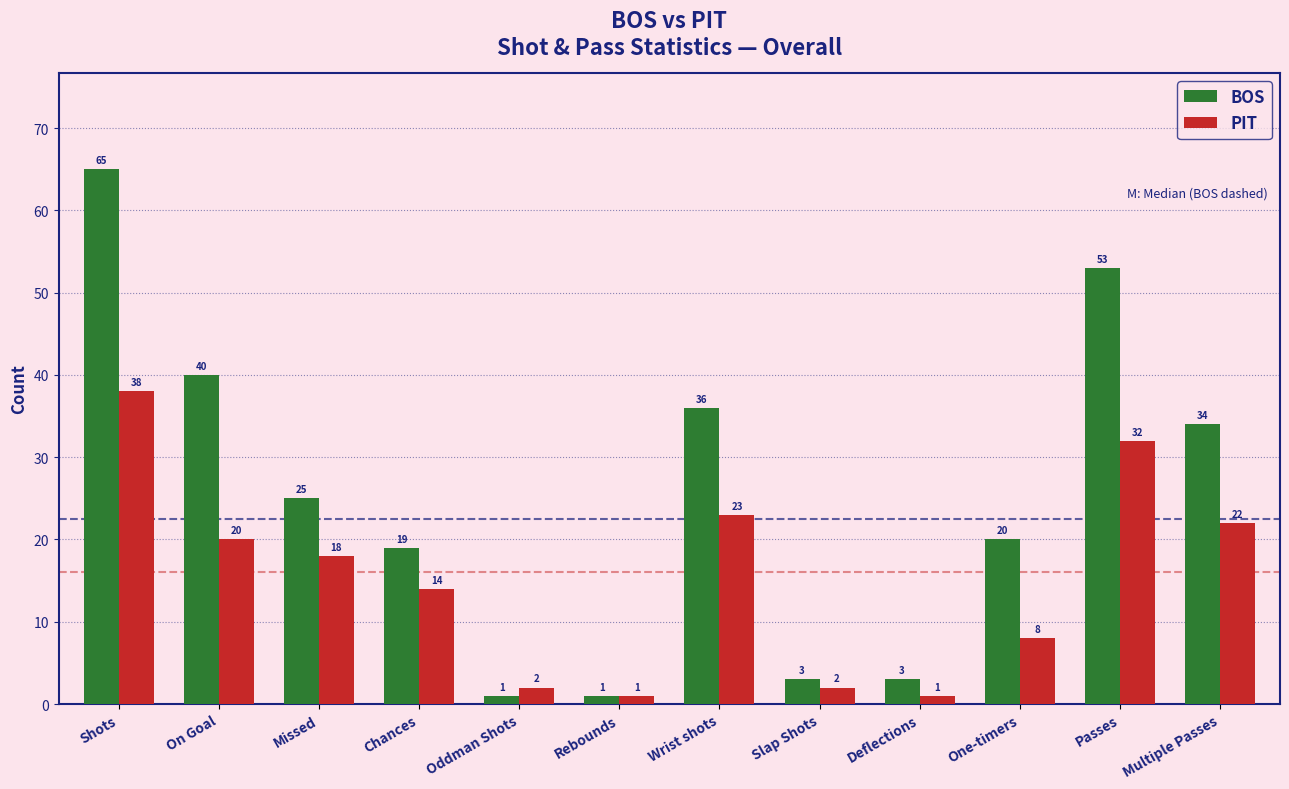

Reading right to left, list all the values displayed in this chart.

BOS: Multiple Passes=34	Passes=53	One-timers=20	Deflections=3	Slap Shots=3	Wrist shots=36	Rebounds=1	Oddman Shots=1	Chances=19	Missed=25	On Goal=40	Shots=65
PIT: Multiple Passes=22	Passes=32	One-timers=8	Deflections=1	Slap Shots=2	Wrist shots=23	Rebounds=1	Oddman Shots=2	Chances=14	Missed=18	On Goal=20	Shots=38